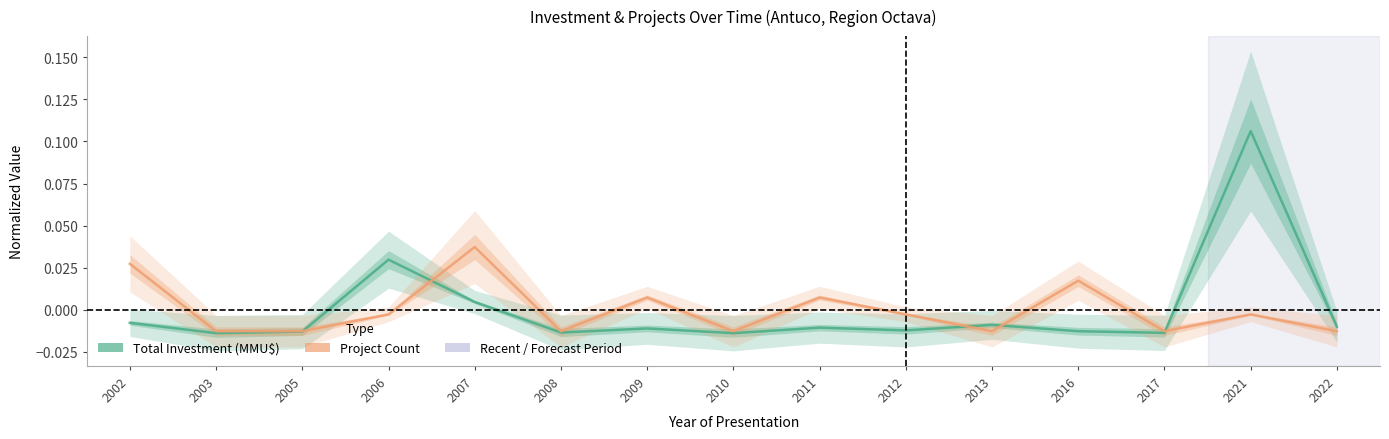

Reading left to right, list all the values displayed in this chart.

Total Investment (MMU$): 2002=-0.0	2003=-0.0	2005=-0.0	2006=0.0	2007=0.0	2008=-0.0	2009=-0.0	2010=-0.0	2011=-0.0	2012=-0.0	2013=-0.0	2016=-0.0	2017=-0.0	2021=0.1	2022=-0.0
Project Count: 2002=0.0	2003=-0.0	2005=-0.0	2006=-0.0	2007=0.0	2008=-0.0	2009=0.0	2010=-0.0	2011=0.0	2012=-0.0	2013=-0.0	2016=0.0	2017=-0.0	2021=-0.0	2022=-0.0